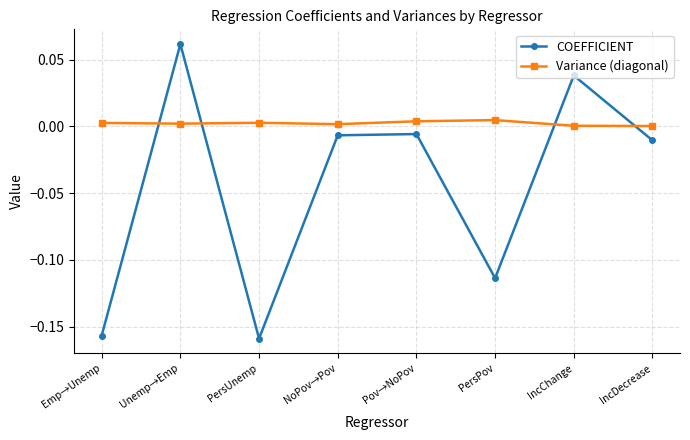

Is it true that COEFFICIENT equals -0.1 at PersUnemp?

False